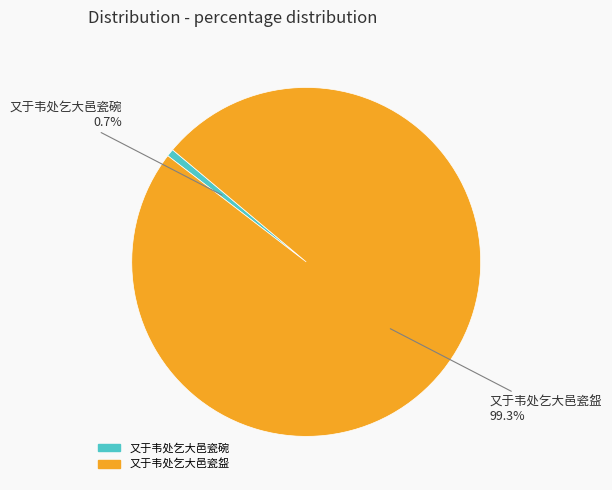

Count the number of slices in the pie.

2